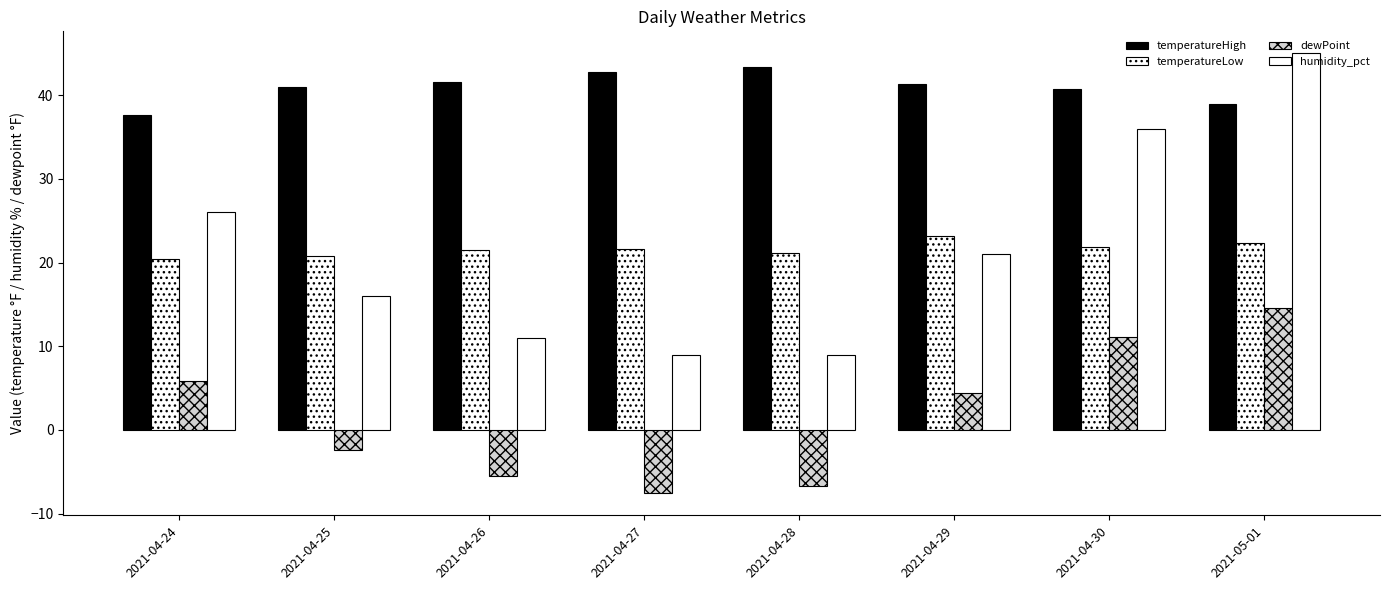

Which series has the largest total across all categories?

temperatureHigh